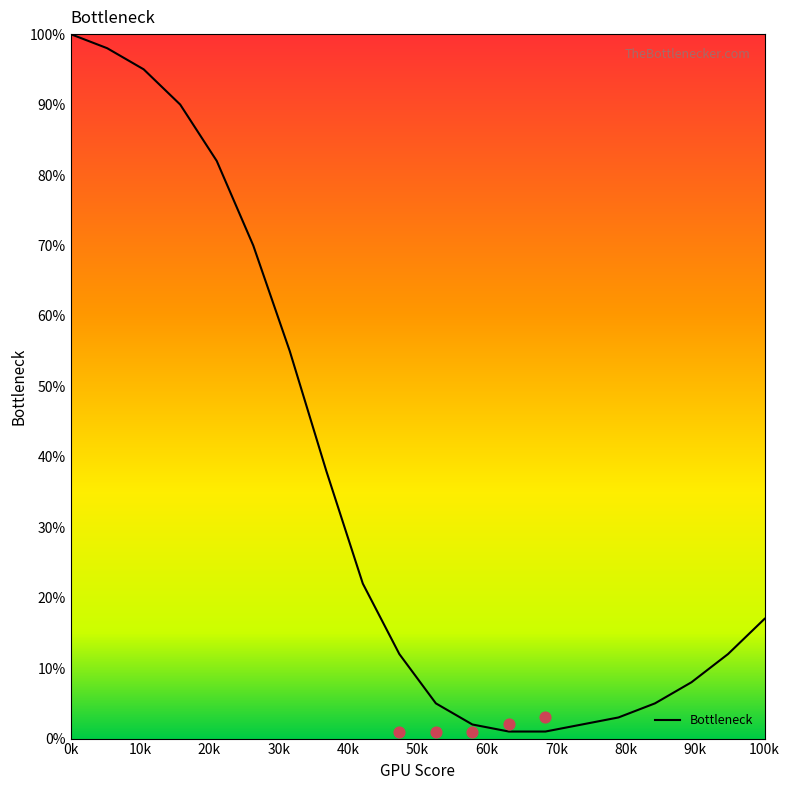

What is the maximum value for Bottleneck?

100